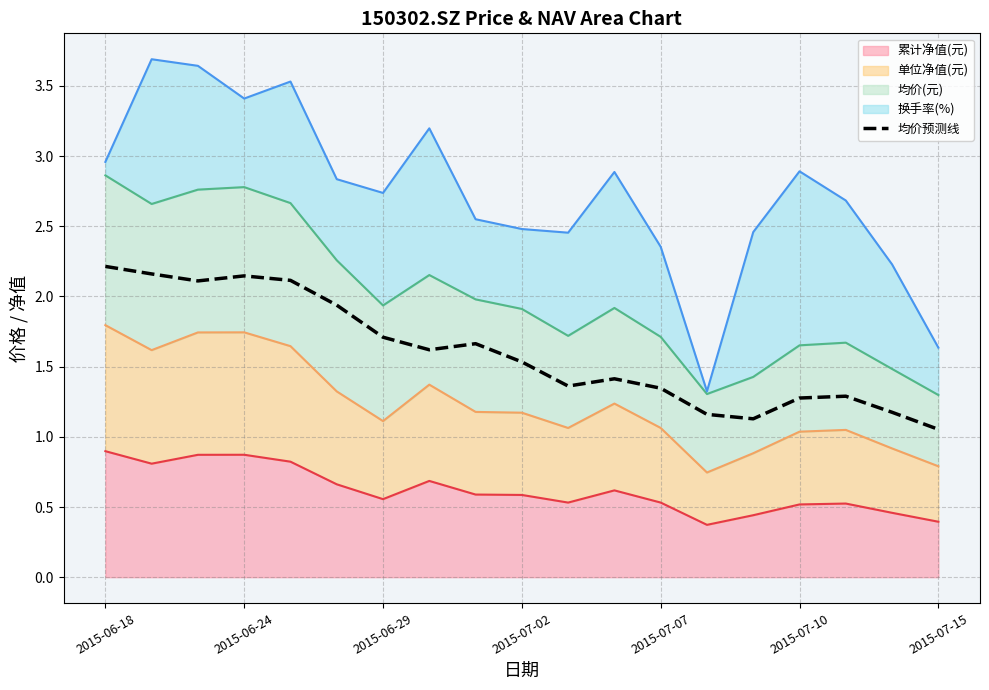

Reading left to right, extract all data points from this chart.

2.2	2.2	2.1	2.1	2.1	1.9	1.7	1.6	1.7	1.5	1.4	1.4	1.3	1.2	1.1	1.3	1.3	1.2	1.1